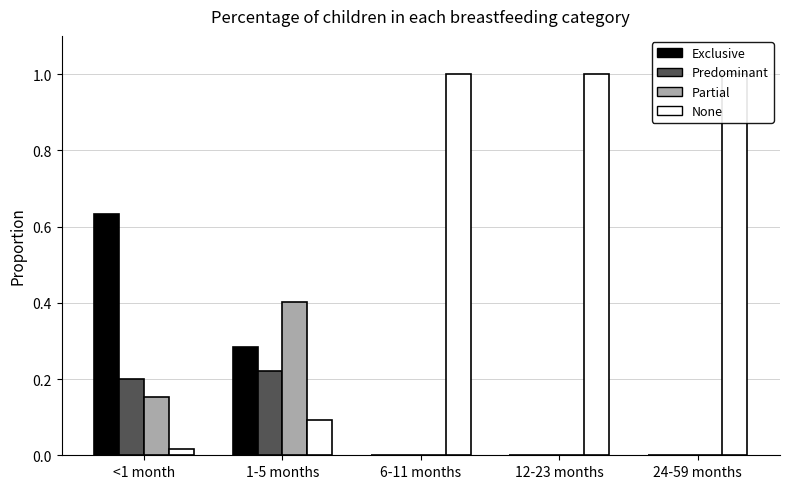

Reading right to left, extract all data points from this chart.

Exclusive: 0.0	0.0	0.0	0.3	0.6
Predominant: 0.0	0.0	0.0	0.2	0.2
Partial: 0.0	0.0	0.0	0.4	0.2
None: 1.0	1.0	1.0	0.1	0.0